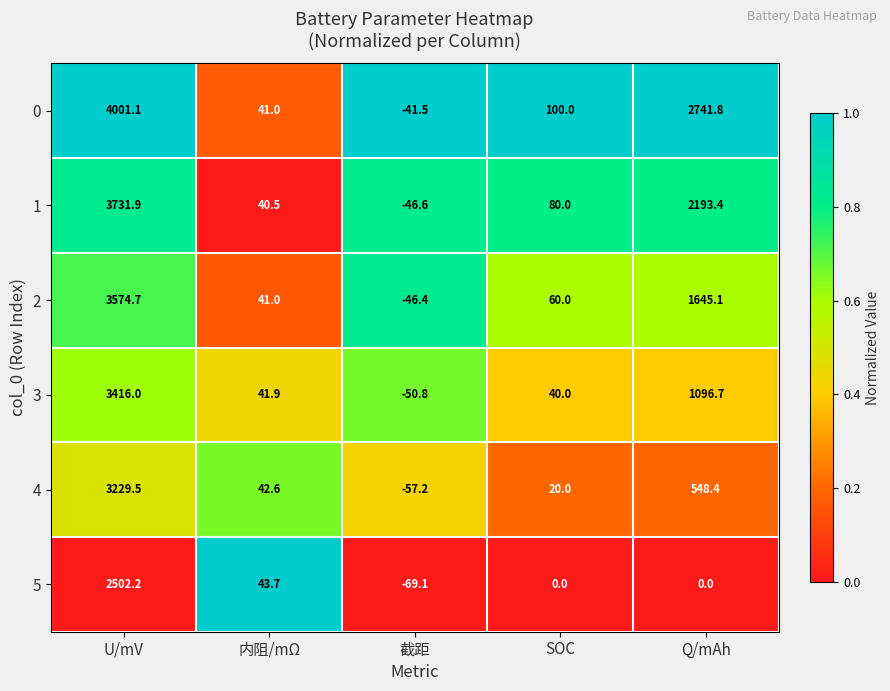

The value of 0 at 内阻/mΩ is 41.0. True or false?

True